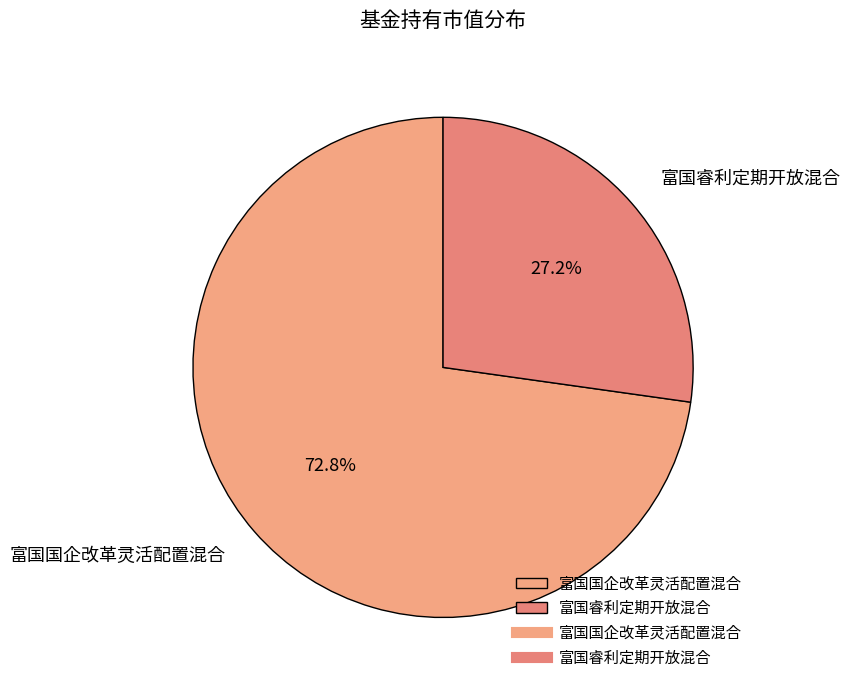

What portion of the pie excludes 富国国企改革灵活配置混合?

27.2%